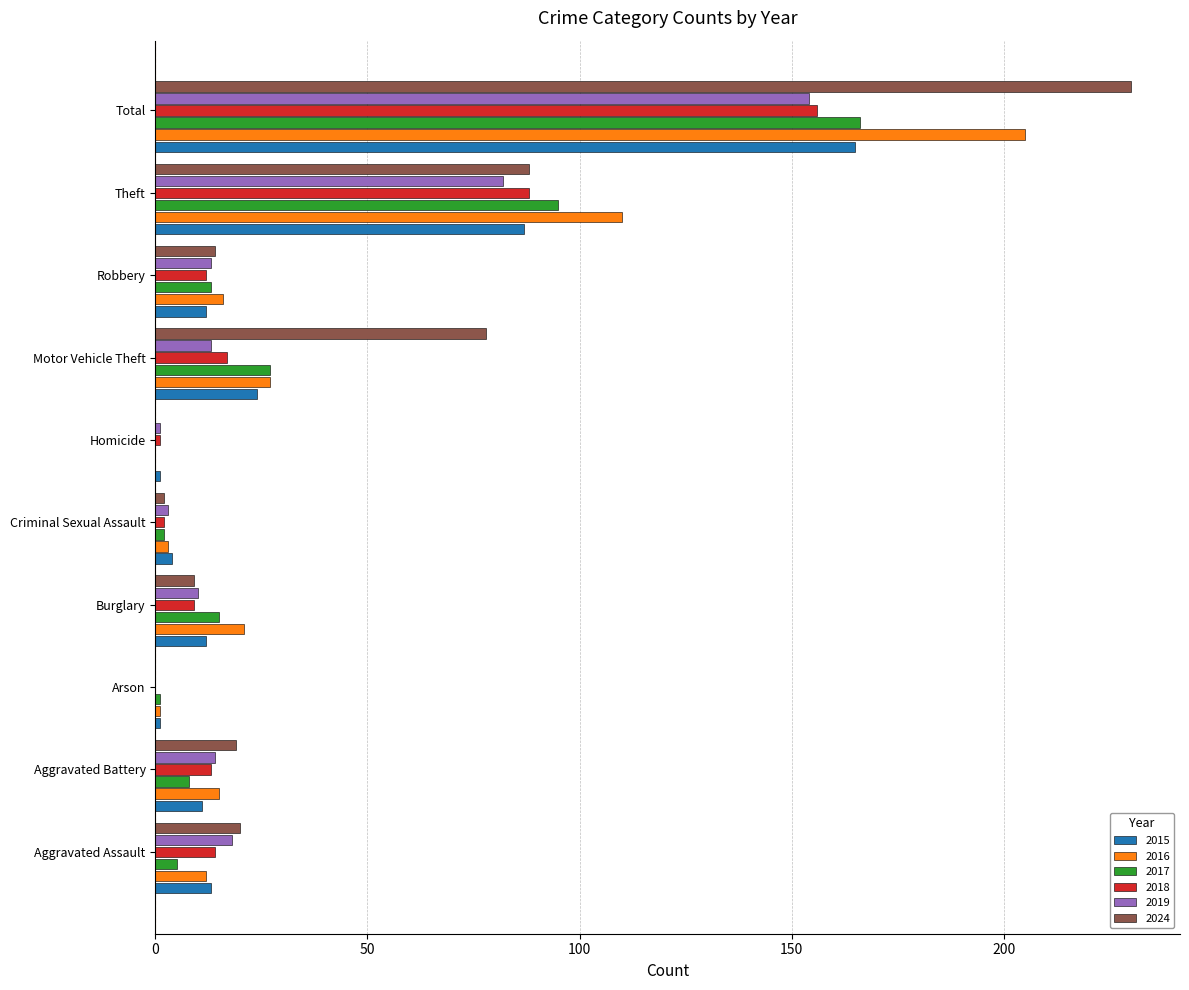

The 2024 series shows 20 at Aggravated Assault. True or false?

True